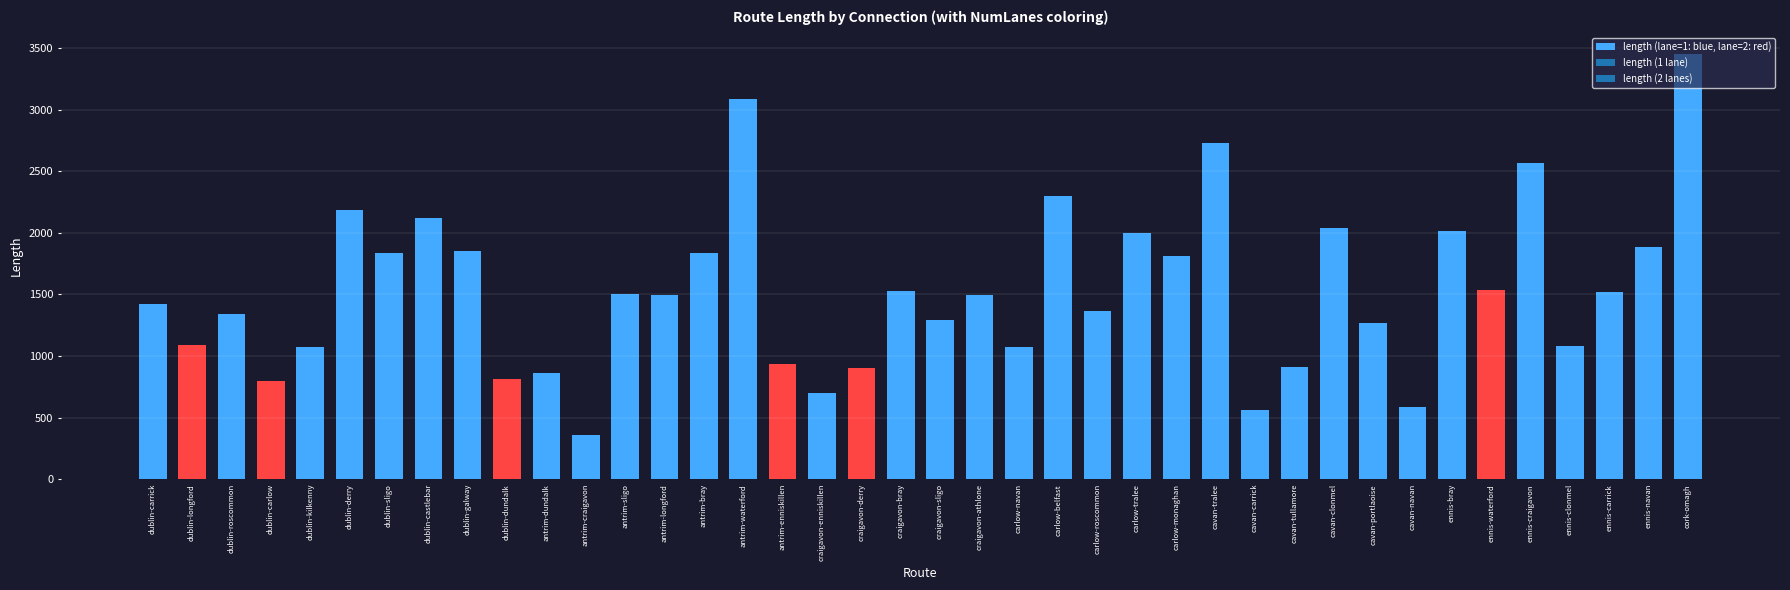

Are the bars grouped side by side (vs. stacked)?

No